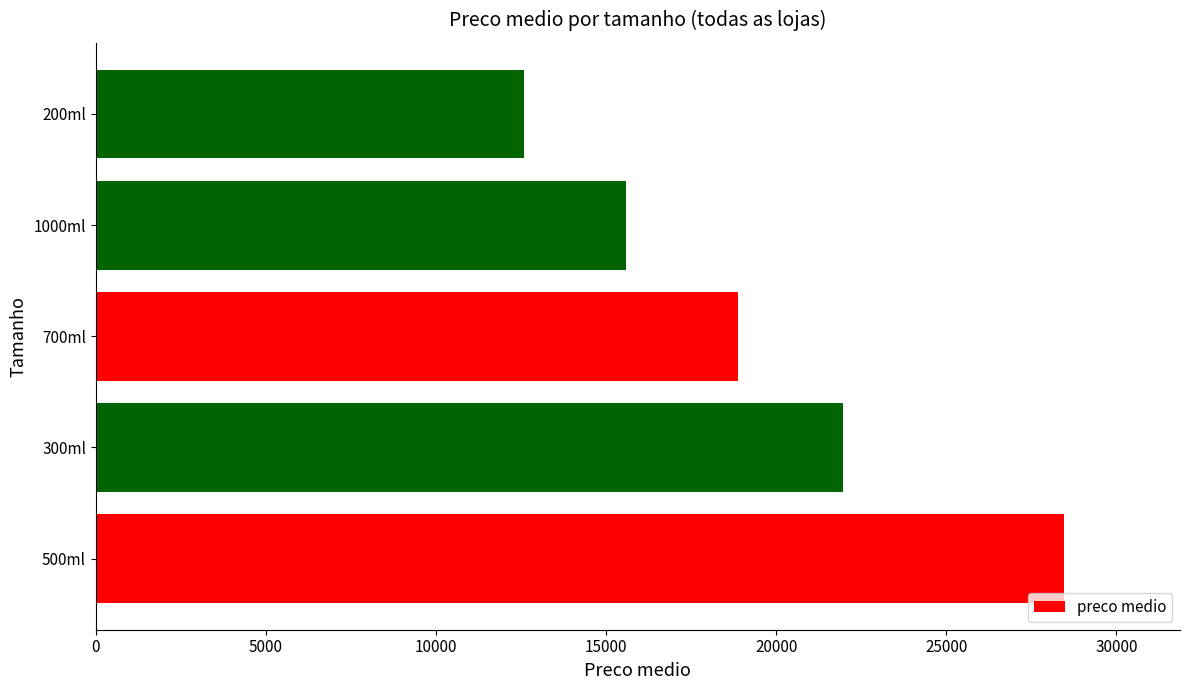

What is the change in value from 300ml to 200ml?

-9392.7